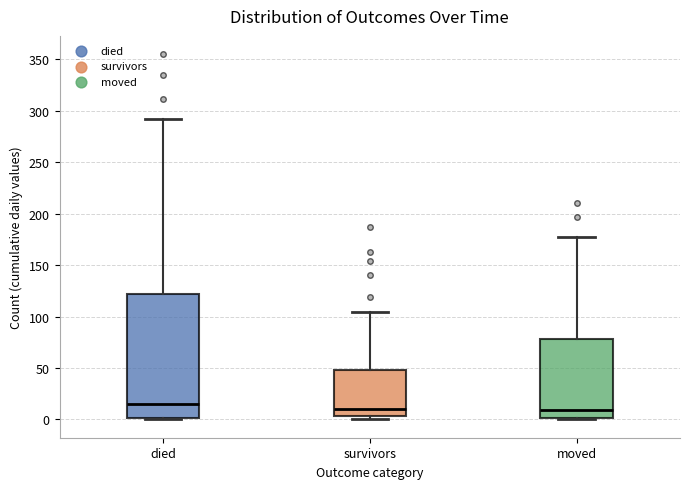

Reading left to right, transcribe this box plot: for each box, give where its median line is, the range the box spans, and where its two whiskers end, as read against the y-axis. The values are not printed on the chart, so give them approximately, as read against the axis.

died: median 15, box 0 to 120, whiskers 0 to 290
survivors: median 10, box 5 to 50, whiskers 0 to 105
moved: median 10, box 0 to 80, whiskers 0 to 175